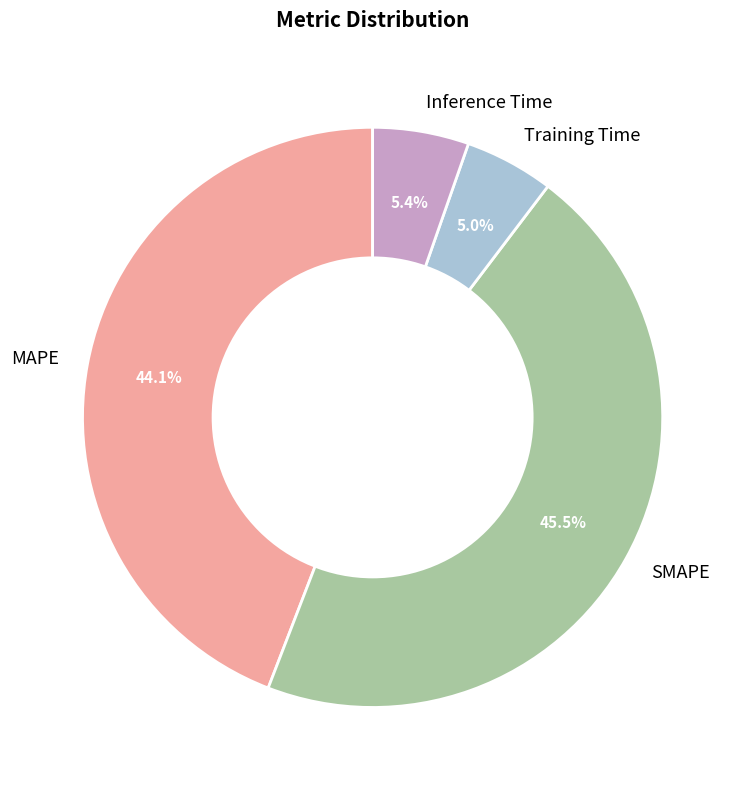

True or false: Training Time accounts for 18% of the total.

False